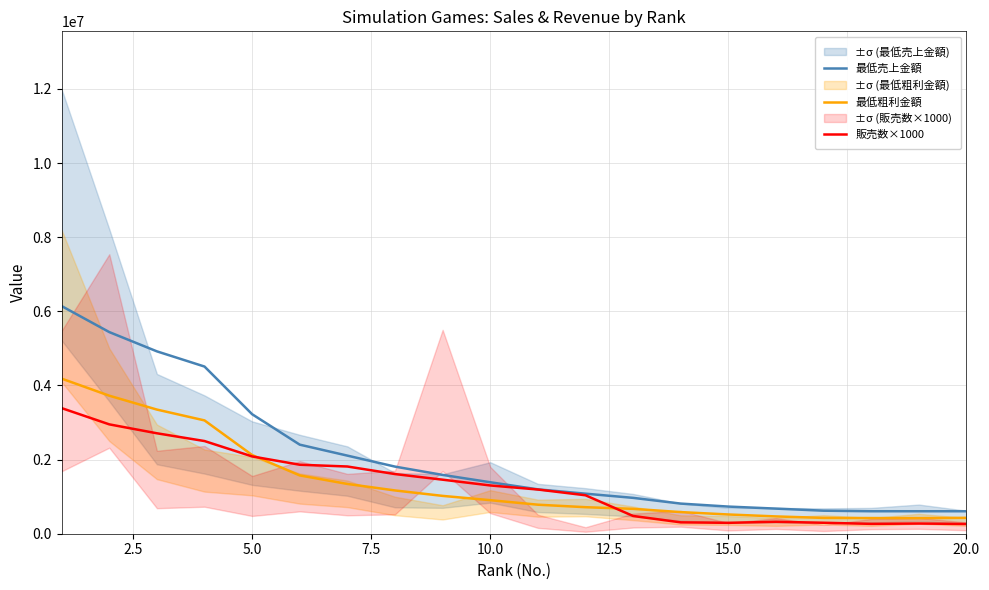

What is the maximum value for 最低粗利金額?

4184735.8